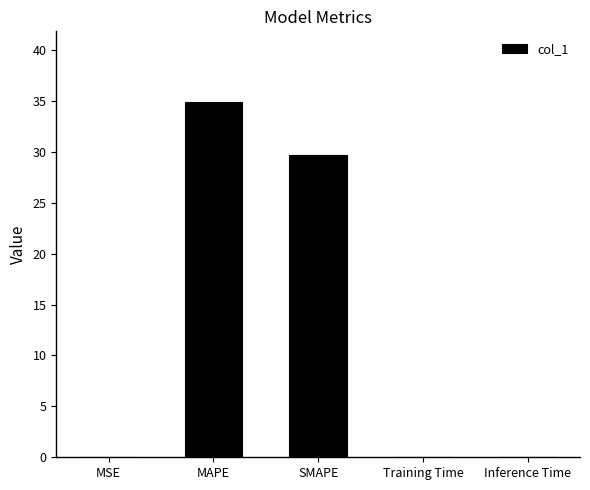

True or false: the data shows 11.5 at SMAPE.

False